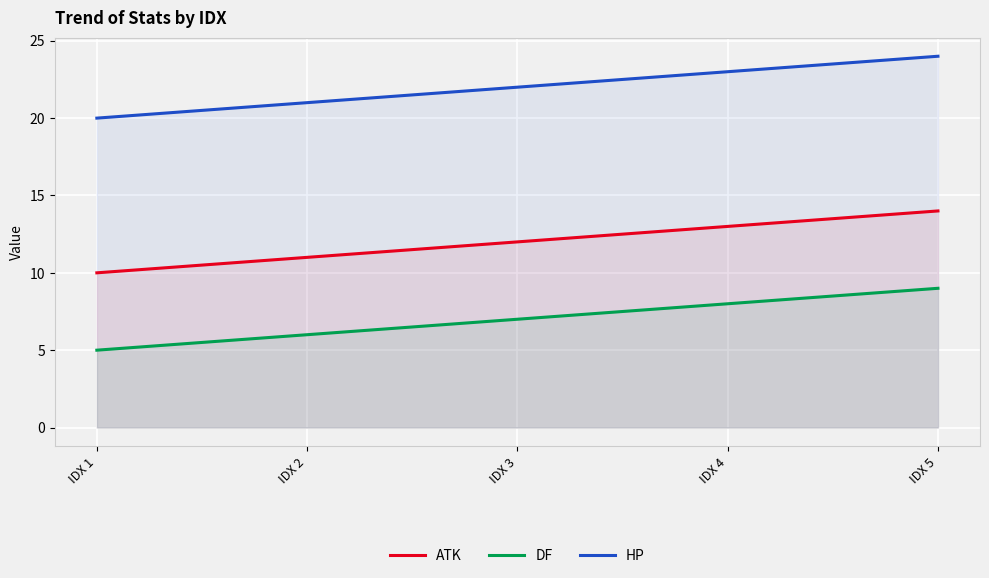

What is the minimum value for DF?

5